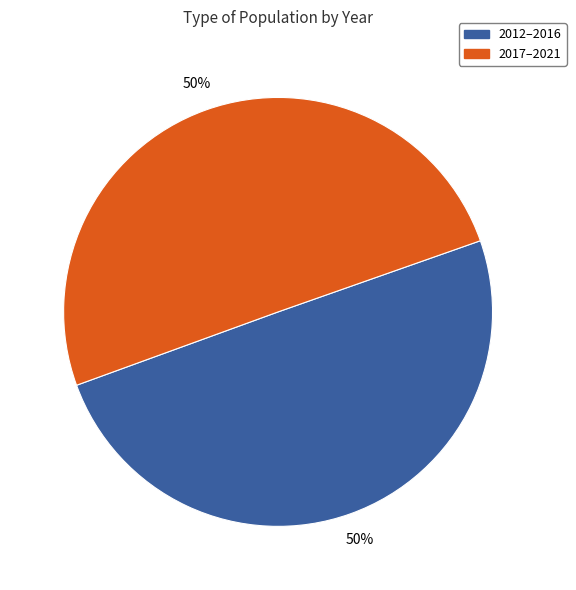

To the nearest percent, what is the average slice percentage?

50%